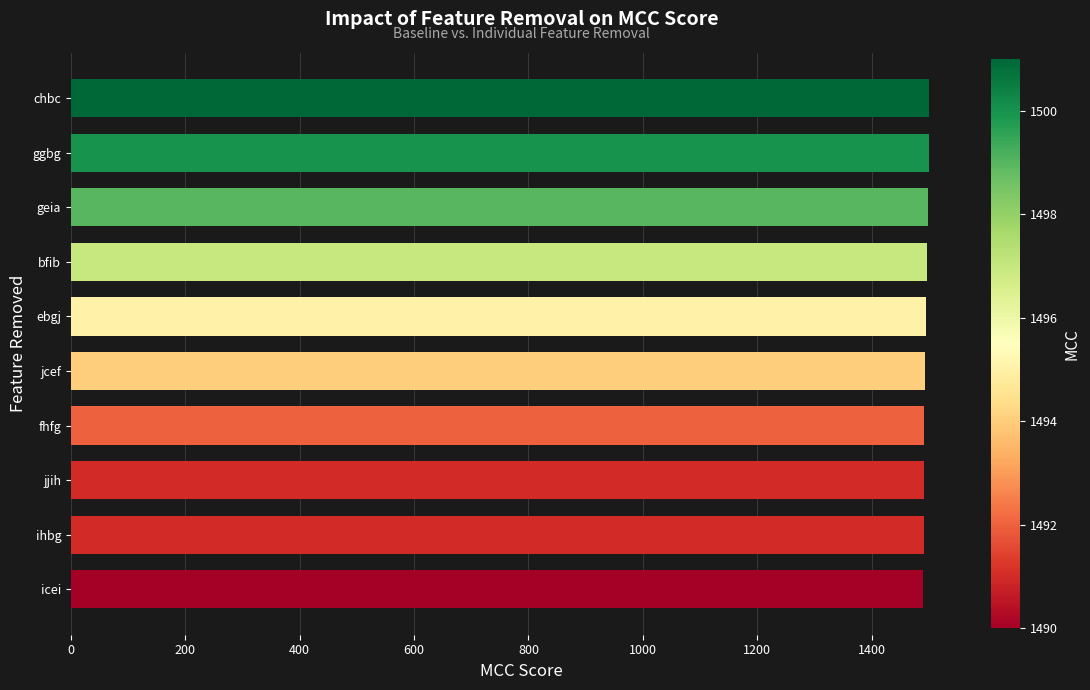

What is the smallest value displayed?

1490